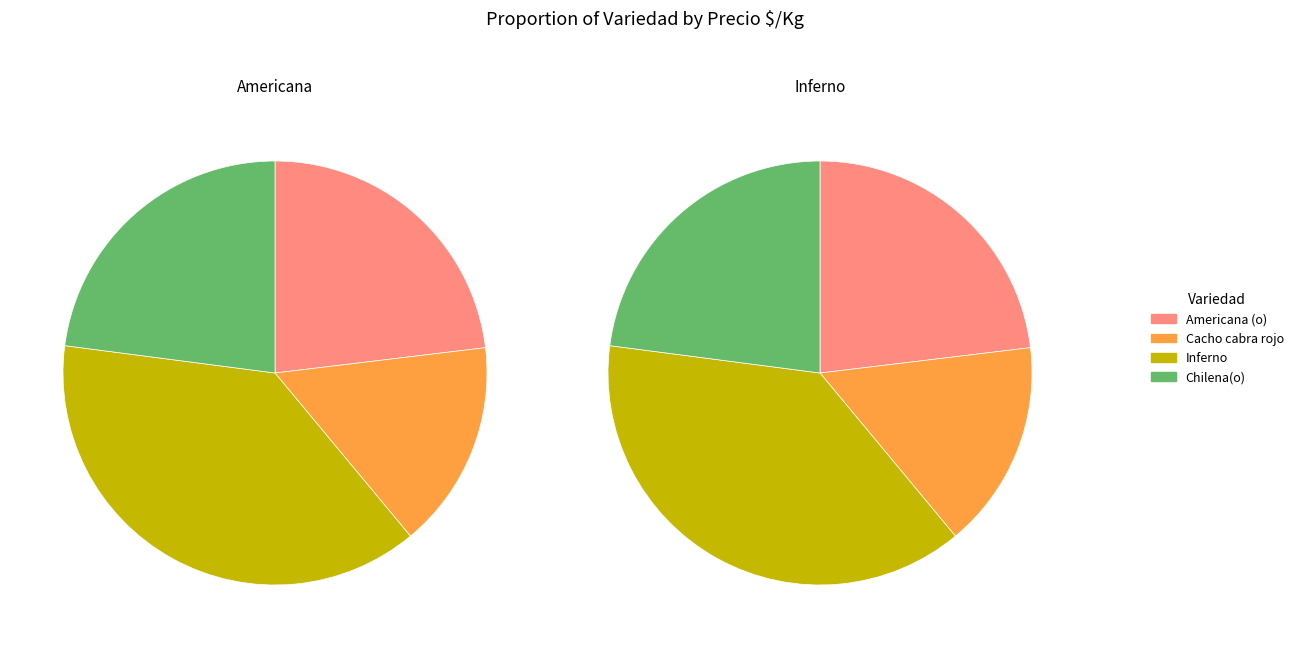

Which category has the biggest portion of the pie?

Inferno